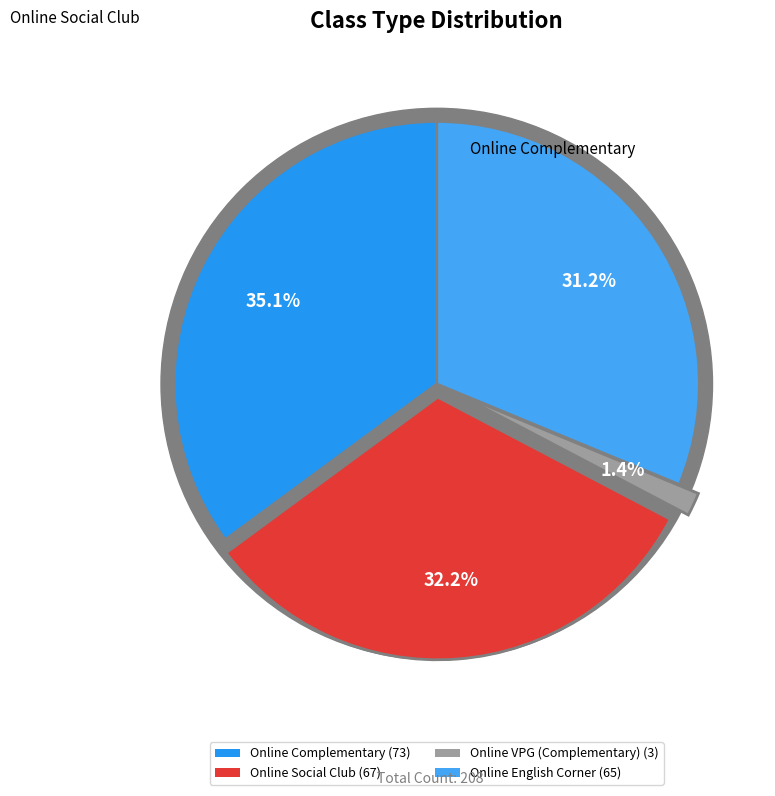

Which slice is the largest?

Online Complementary